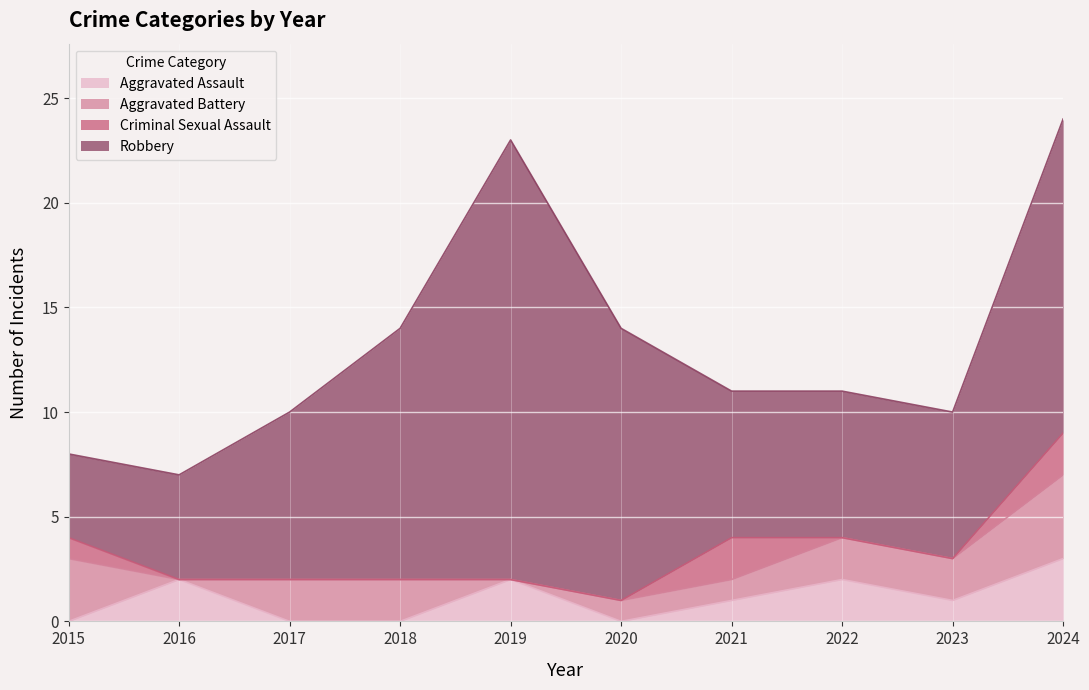

Reading left to right, what are all the values shown in this chart?

Aggravated Assault: 2015=0	2016=2	2017=0	2018=0	2019=2	2020=0	2021=1	2022=2	2023=1	2024=3
Aggravated Battery: 2015=3	2016=0	2017=2	2018=2	2019=0	2020=1	2021=1	2022=2	2023=2	2024=4
Criminal Sexual Assault: 2015=1	2016=0	2017=0	2018=0	2019=0	2020=0	2021=2	2022=0	2023=0	2024=2
Robbery: 2015=4	2016=5	2017=8	2018=12	2019=21	2020=13	2021=7	2022=7	2023=7	2024=15